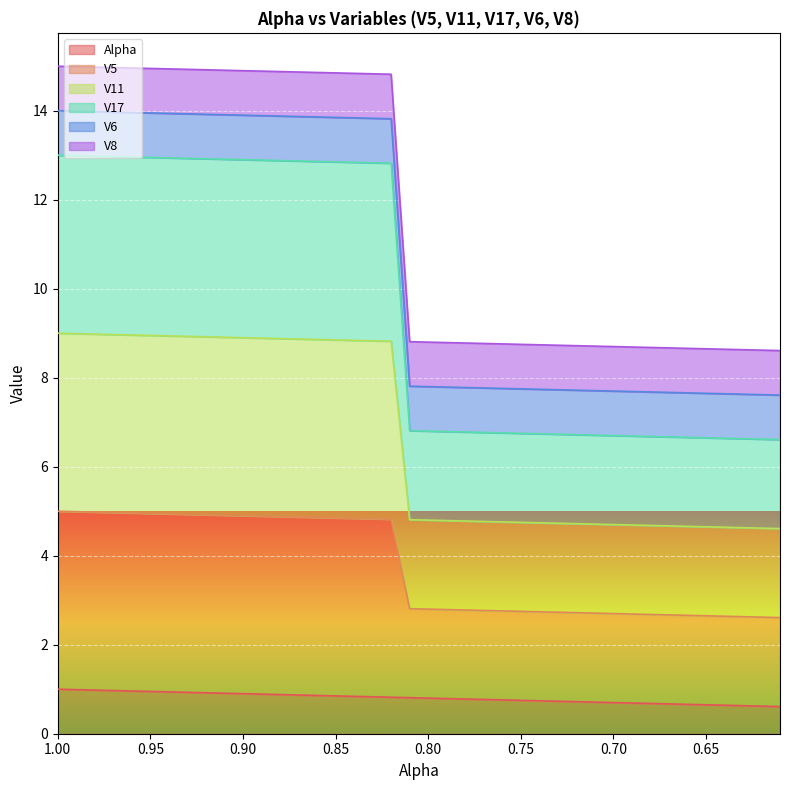

True or false: V5 has more than 1 points higher than both neighbors.

False